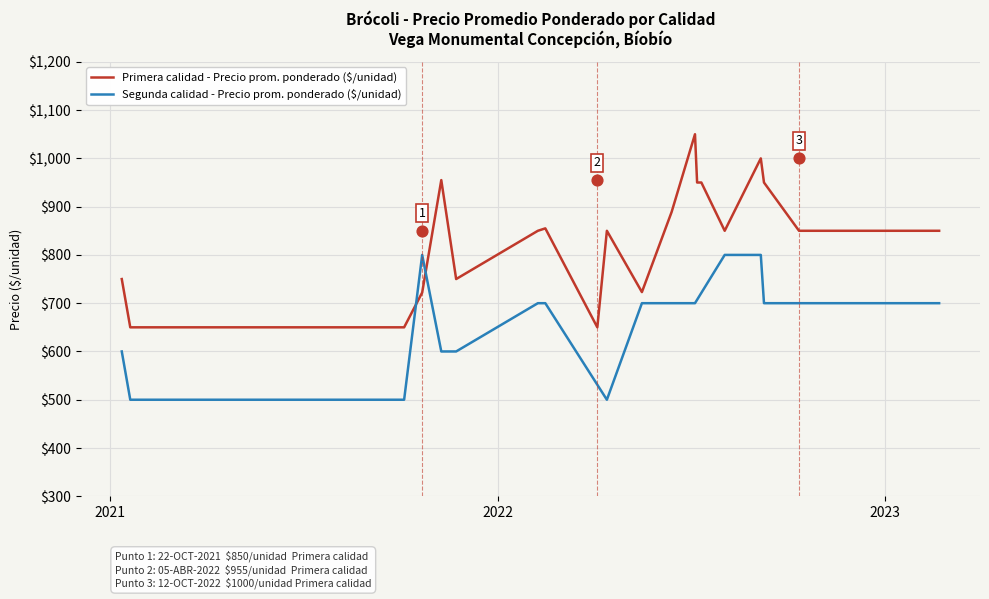

What is the lowest value of the Segunda calidad - Precio prom. ponderado ($/unidad) series?

500